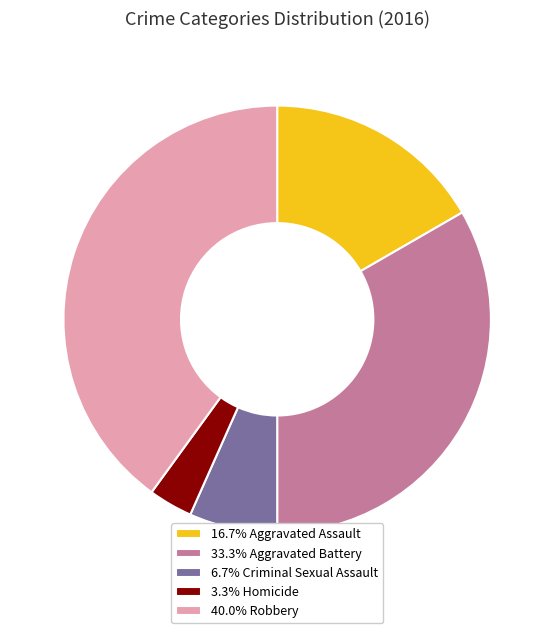

Is there any slice that represents more than half of the pie?

No